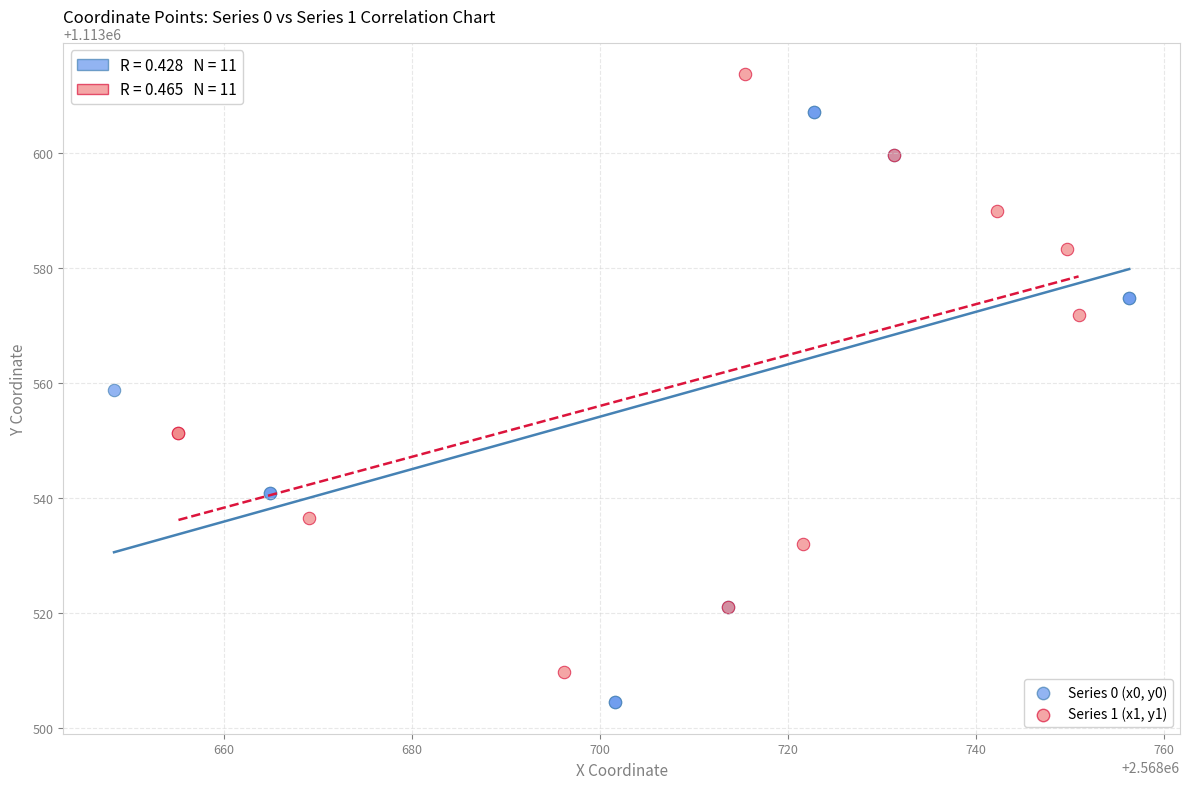

Which series contains the highest Y value?

Series 1 (x1, y1)